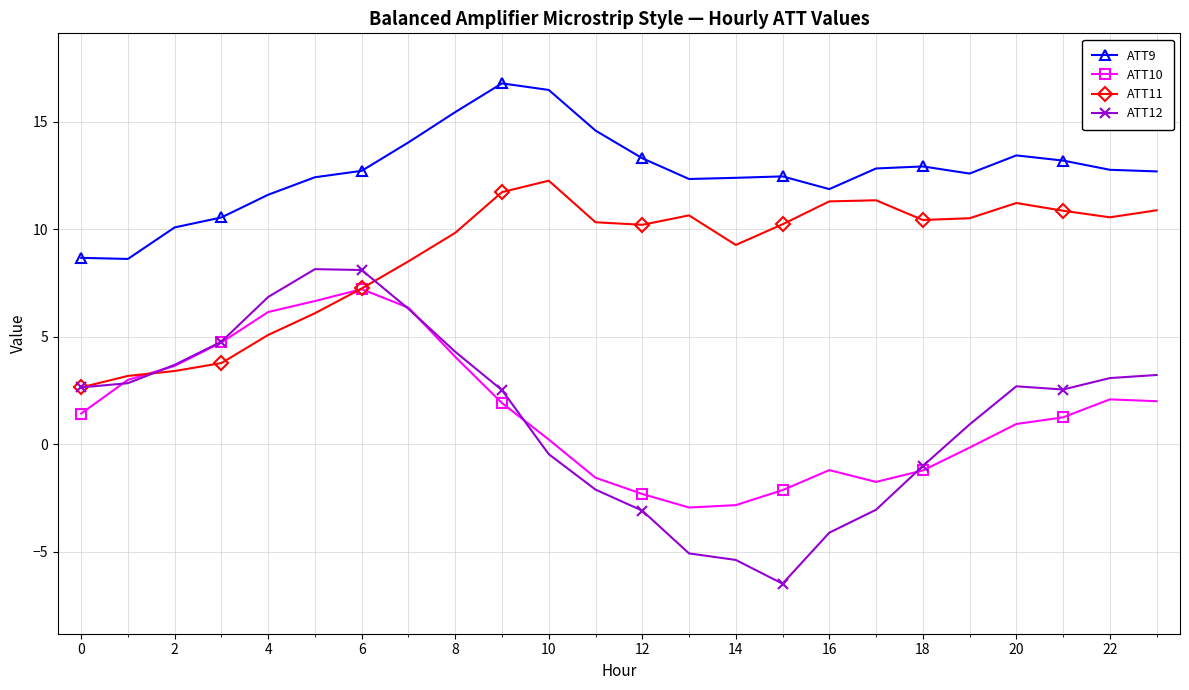

What is the value of the ATT9 point at the 20th from the left?

12.6